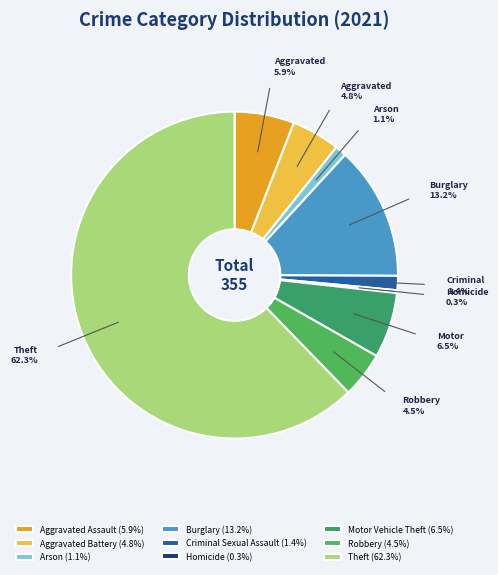

Count the number of slices in the pie.

9